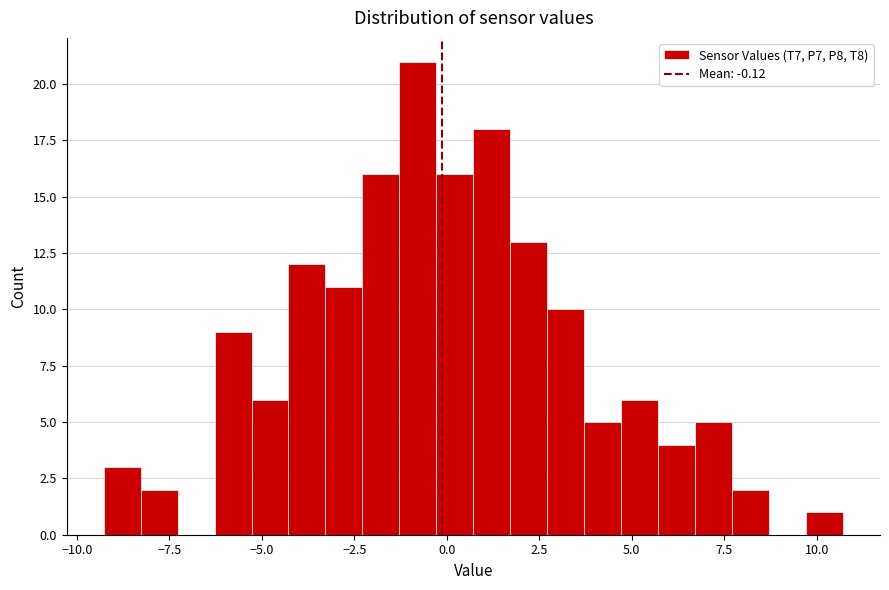

Read against the x-axis, roughly where is the centre of the tallest bar?

-1.0